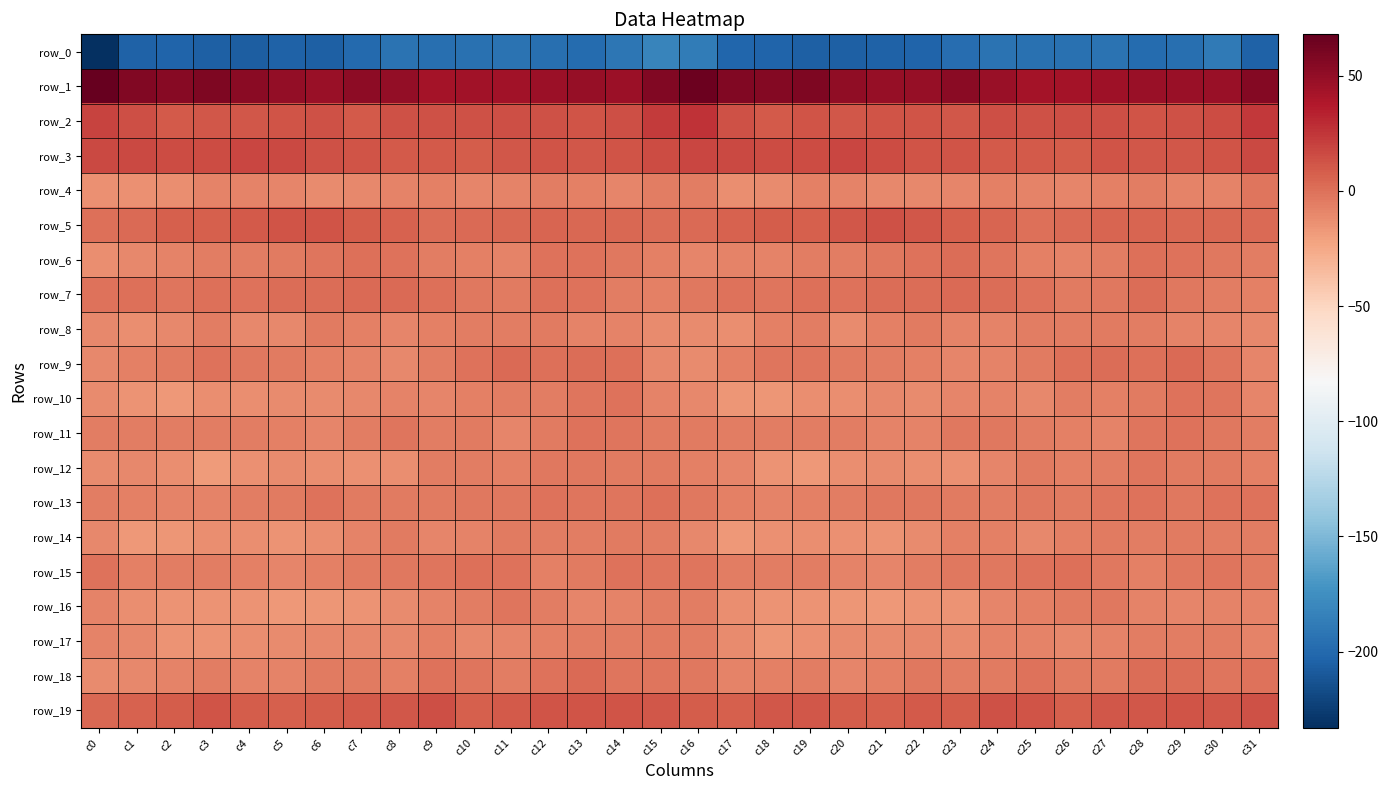

Rank the categories by row_15 value from highest to lowest.

c26, c10, c11, c25, c0, c14, c30, c9, c16, c15, c29, c27, c8, c23, c24, c7, c31, c13, c19, c3, c18, c17, c22, c2, c4, c1, c12, c6, c28, c20, c21, c5